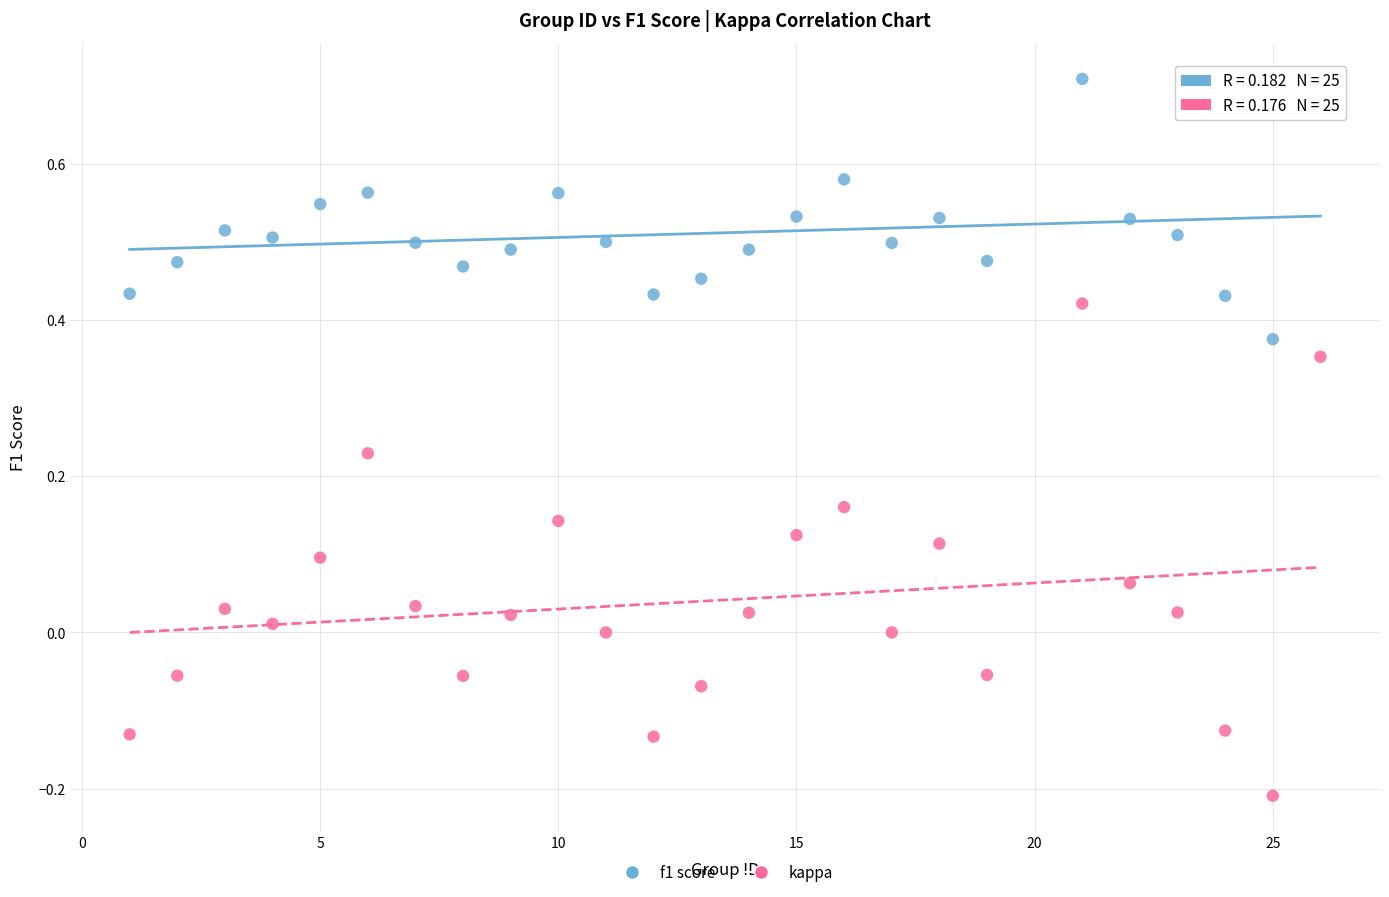

Which series contains the highest Y value?

f1 score